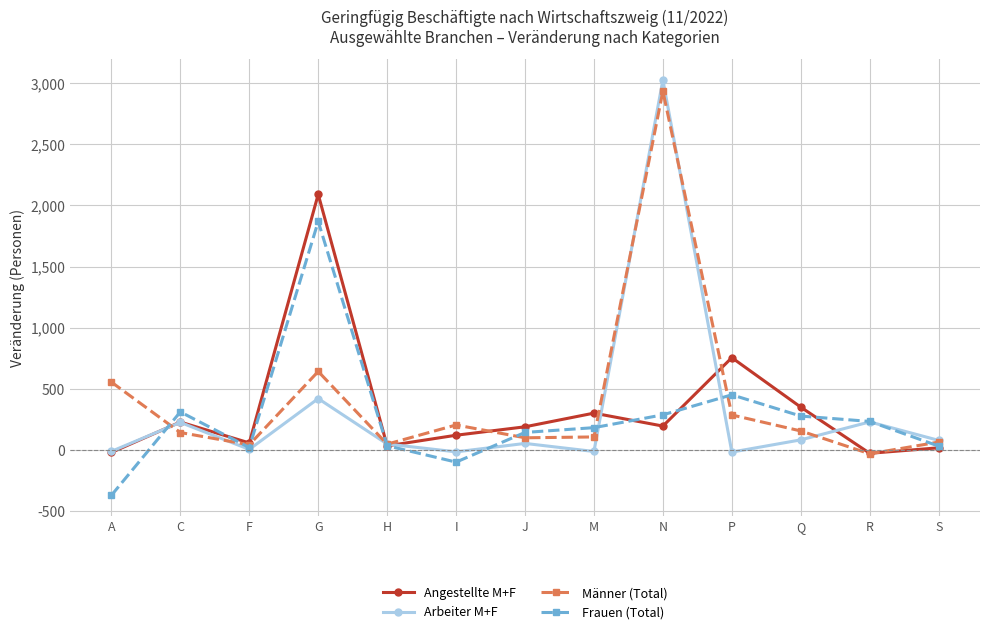

How many data points does each series have?

13